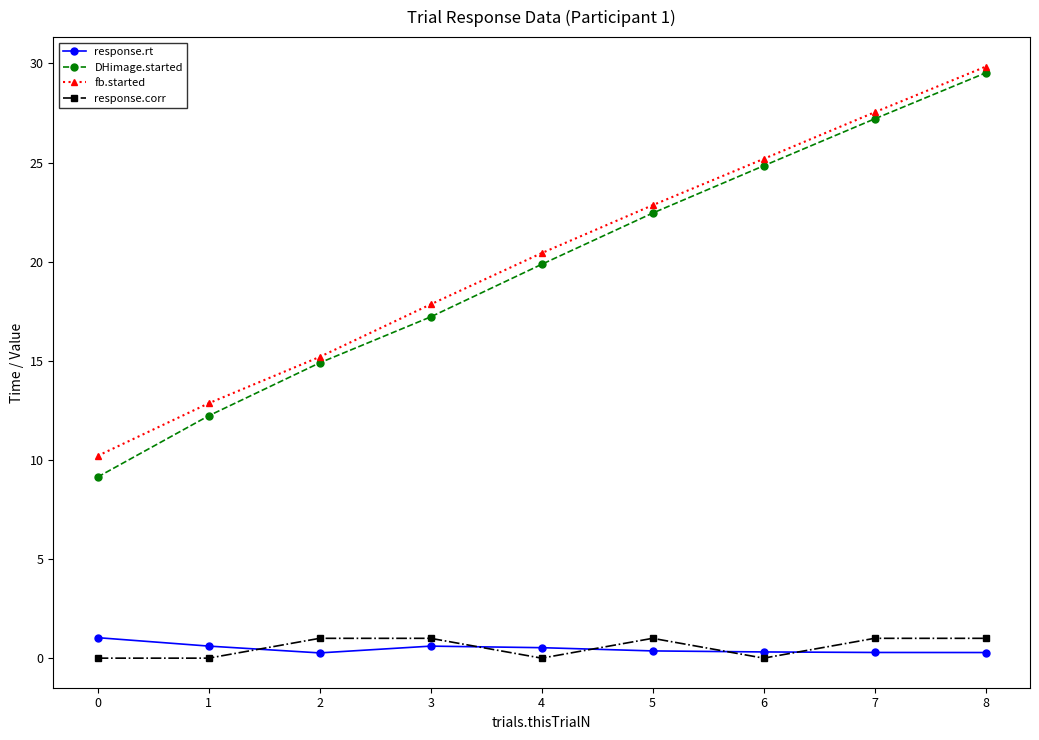

Rank the series at 4 from lowest to highest value.

response.corr, response.rt, DHimage.started, fb.started